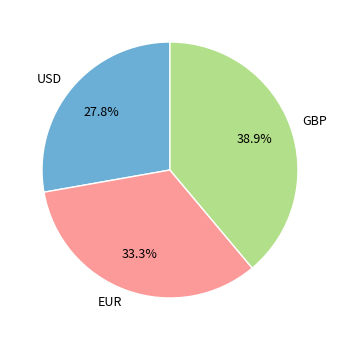

Does EUR represent more than half of the total?

No